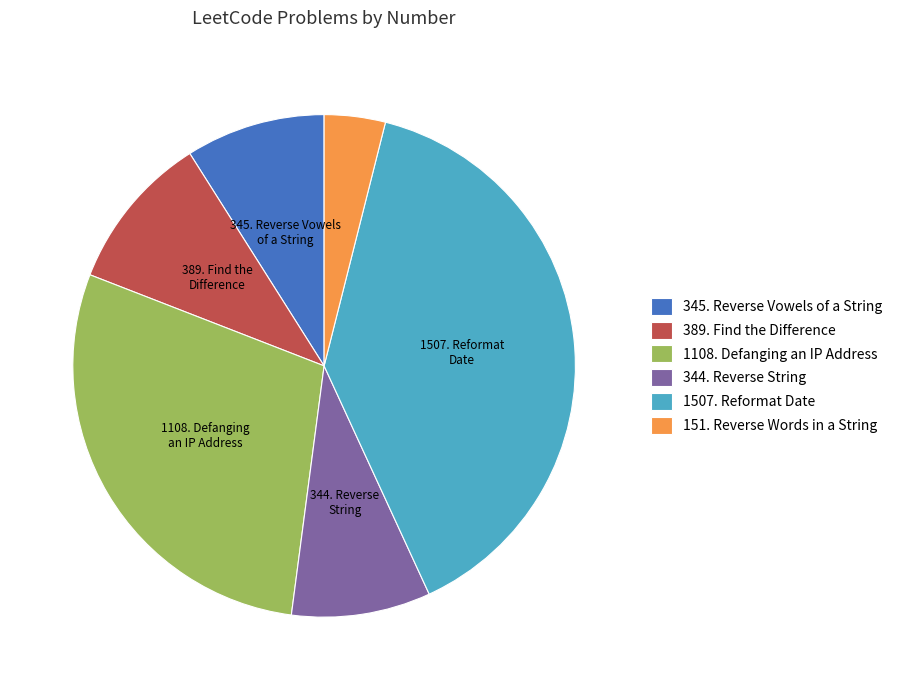

Approximately how many times larger is the value at 1507. Reformat Date compared to 151. Reverse Words in a String?

10.0